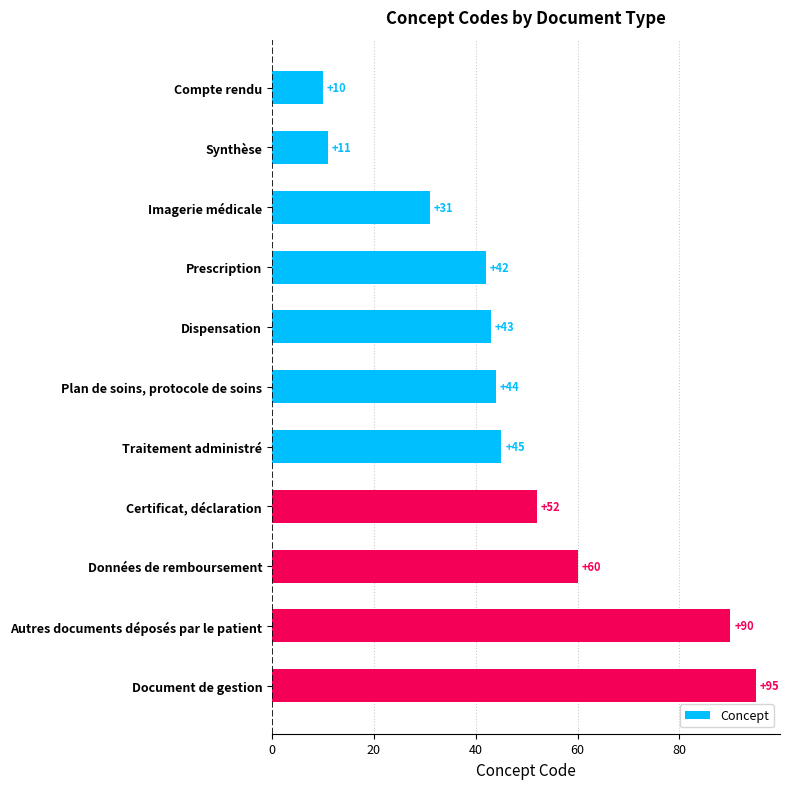

What is the value of the 3rd bar from the top?

31